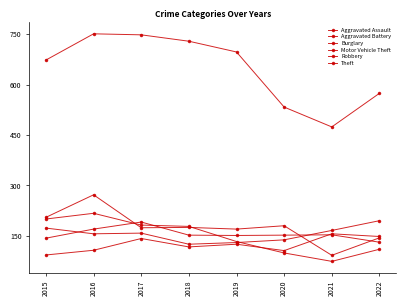

Rank the series by their maximum value, from highest to lowest.

Theft, Burglary, Robbery, Motor Vehicle Theft, Aggravated Battery, Aggravated Assault